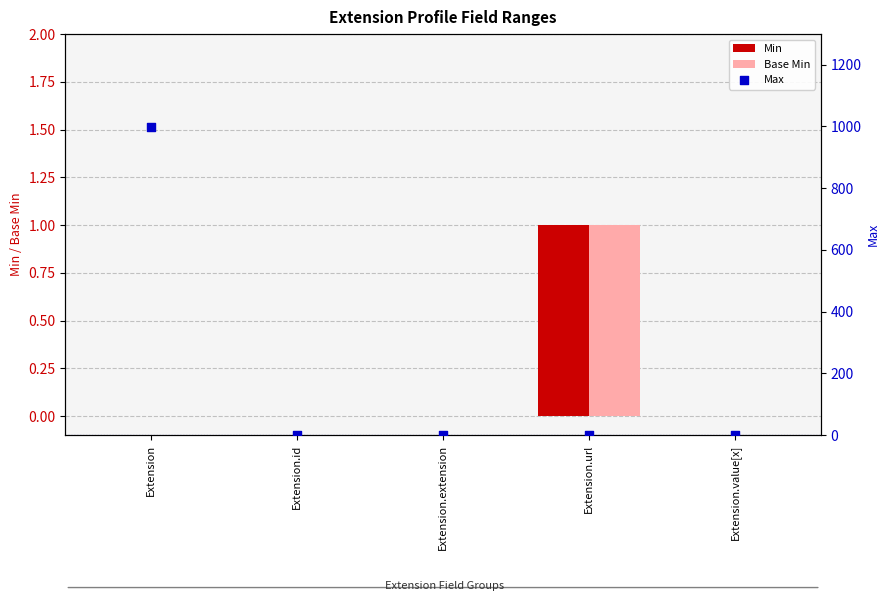

Which series has the largest total across all categories?

Max